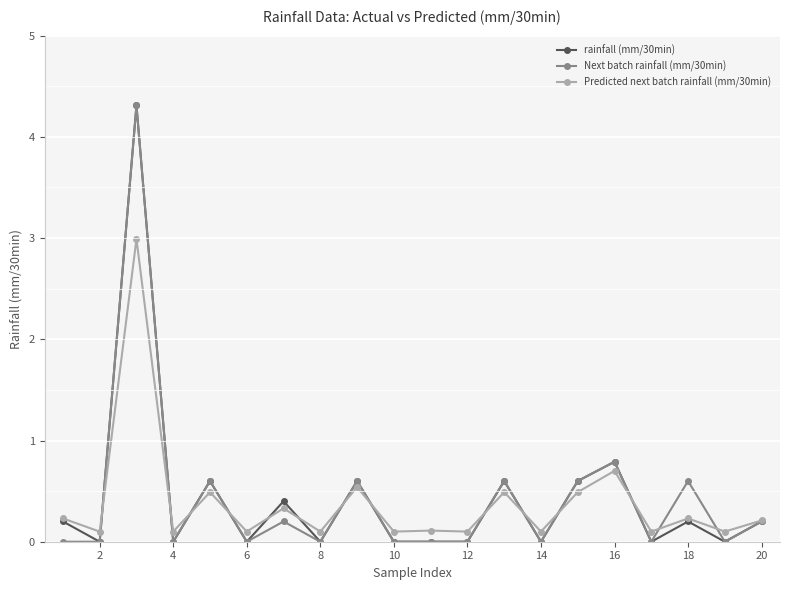

What are all the series names shown in the legend?

rainfall (mm/30min), Next batch rainfall (mm/30min), Predicted next batch rainfall (mm/30min)